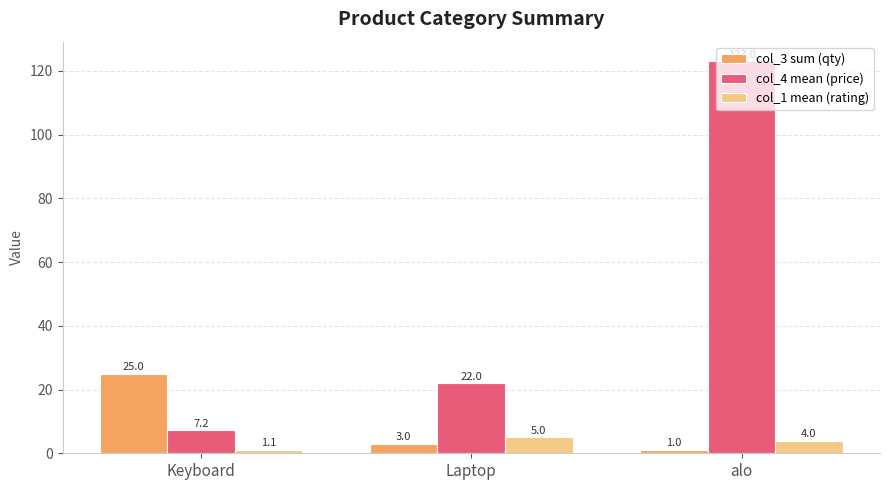

What is the difference between the col_3 sum (qty) values at Keyboard and Laptop?

22.0